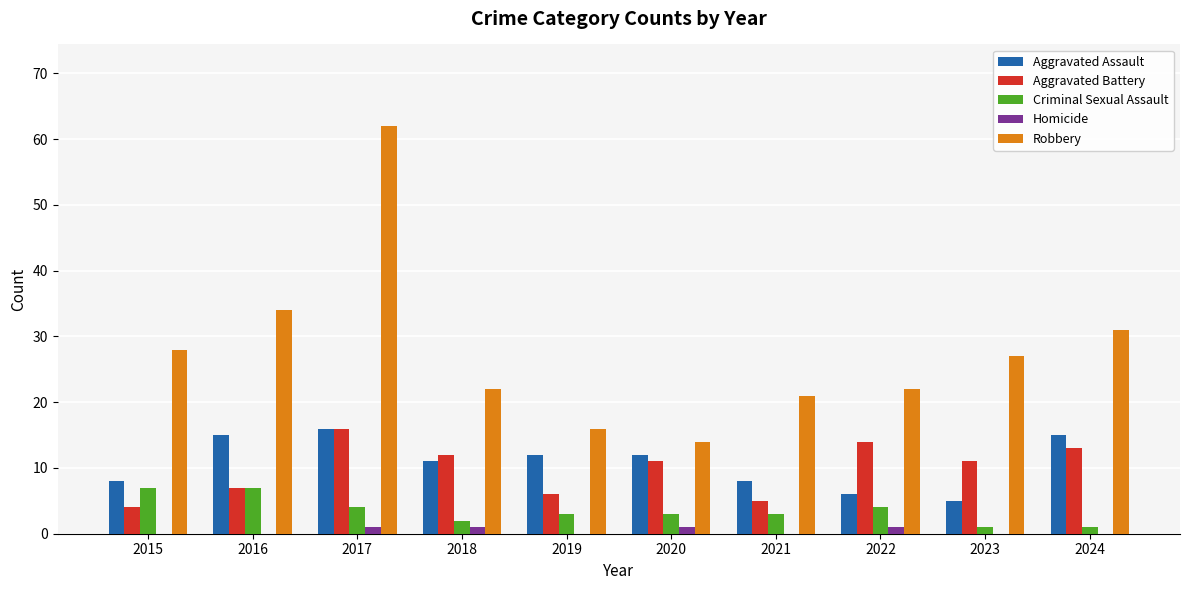

At which category does the chart reach its peak across all series?

2017